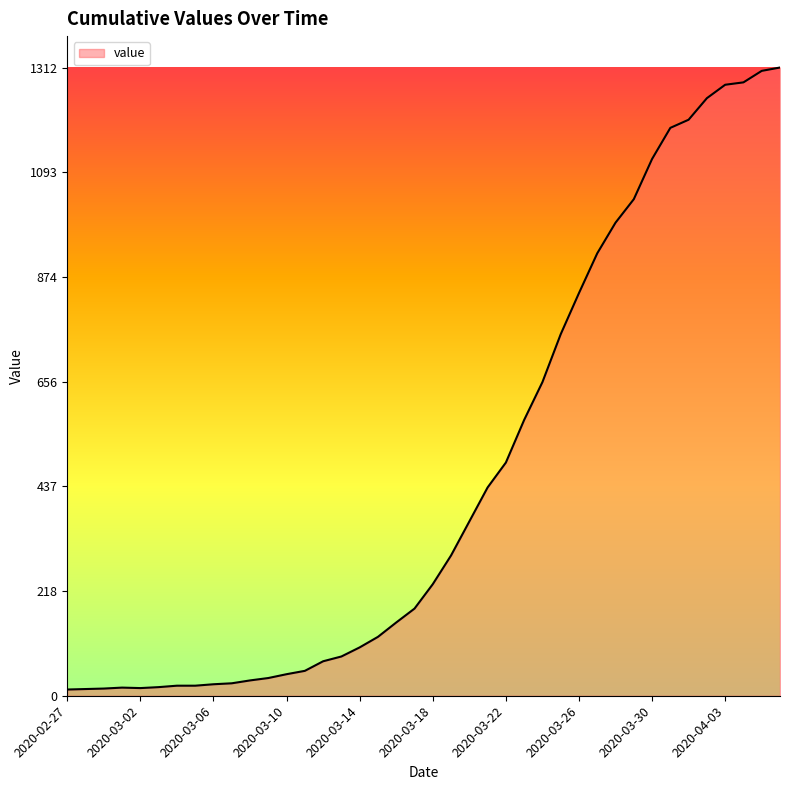

What is the greatest value displayed?

1312